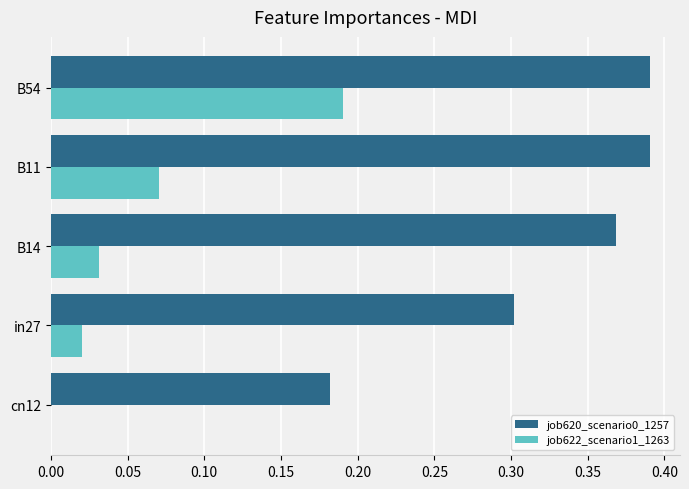

At which label does job622_scenario1_1263 reach its peak?

B54